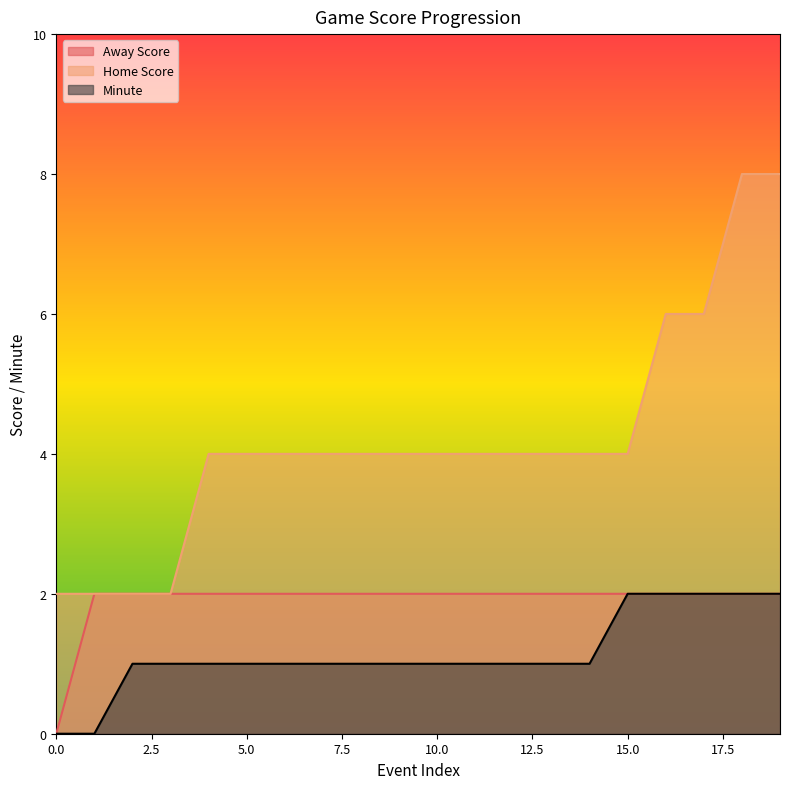

Does the chart have visible grid lines?

No